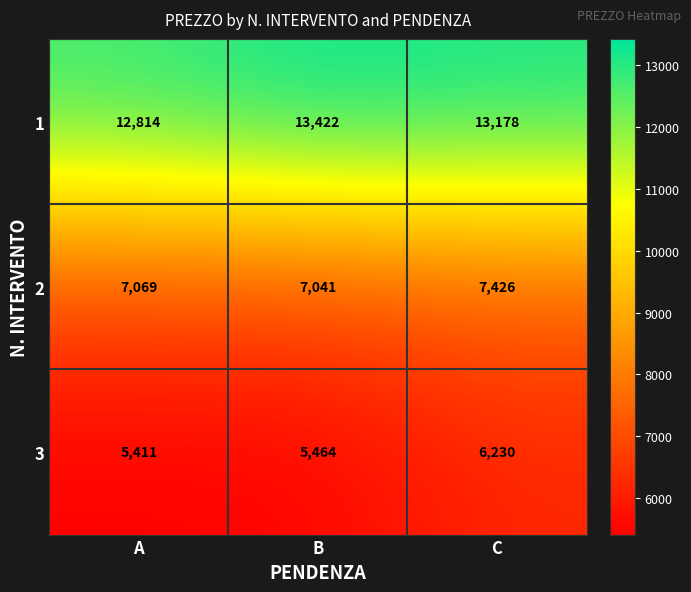

Which series has the widest spread of values?

3